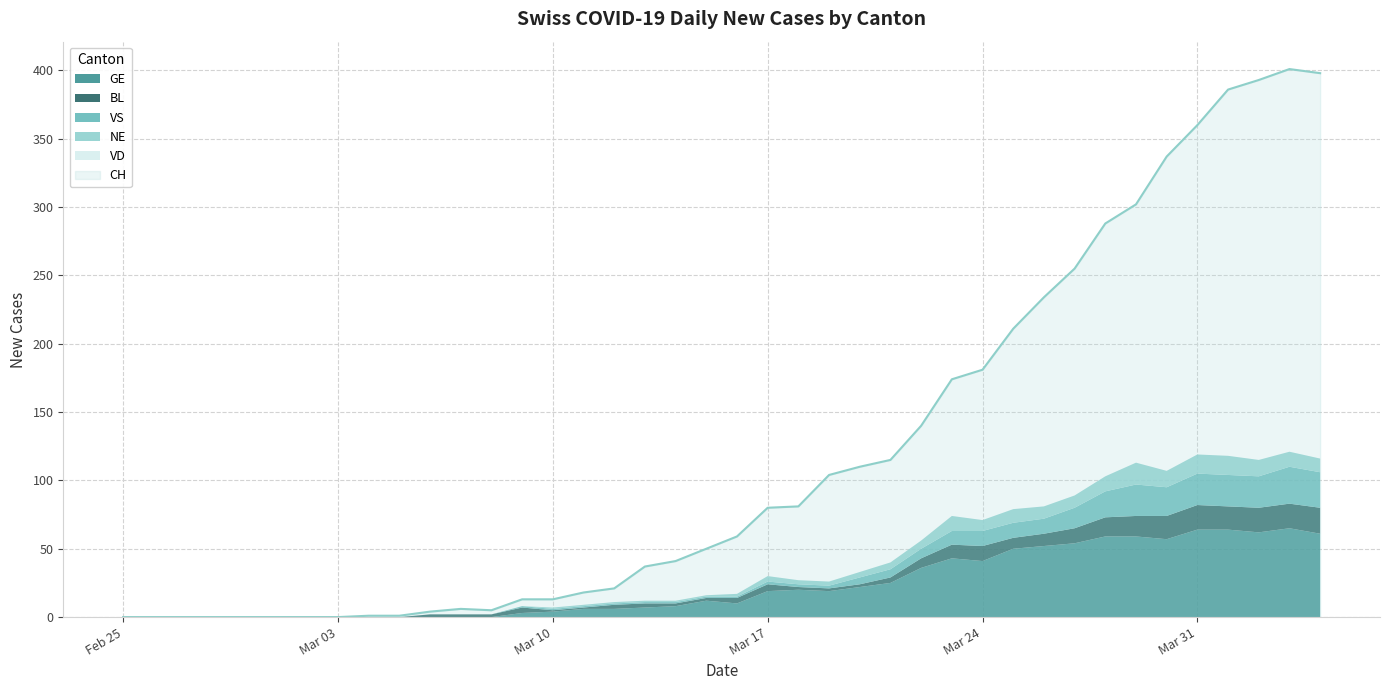

True or false: VD and BL cross at least once.

False